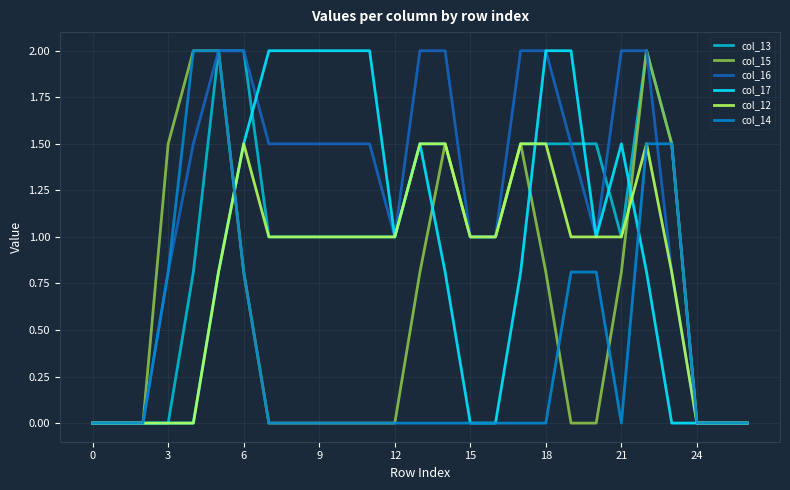

What is the greatest value displayed?

2.0